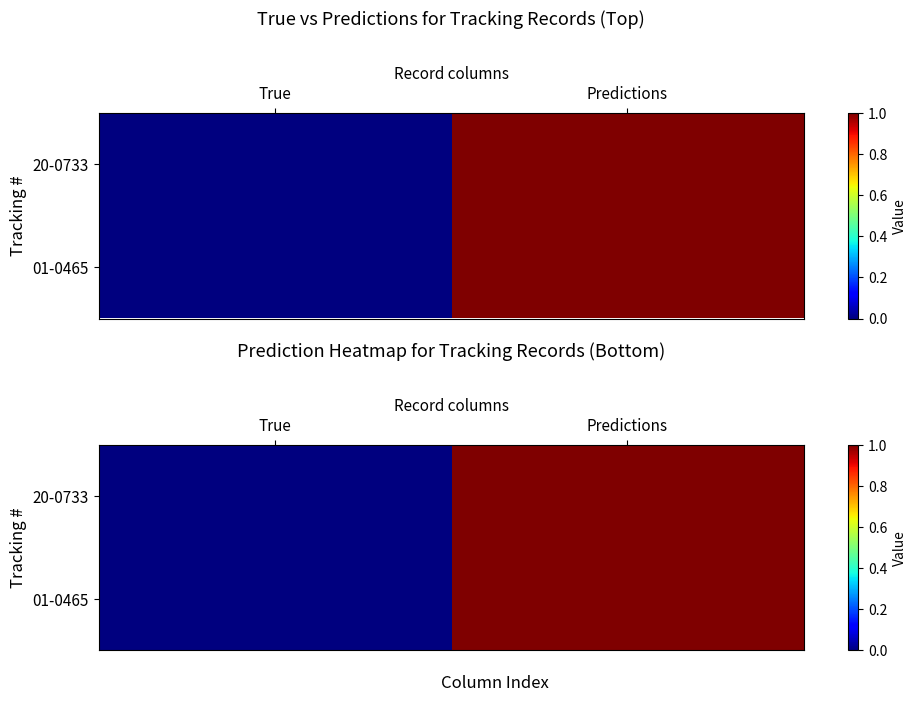

At which label is 01-0465 closest to 0?

True